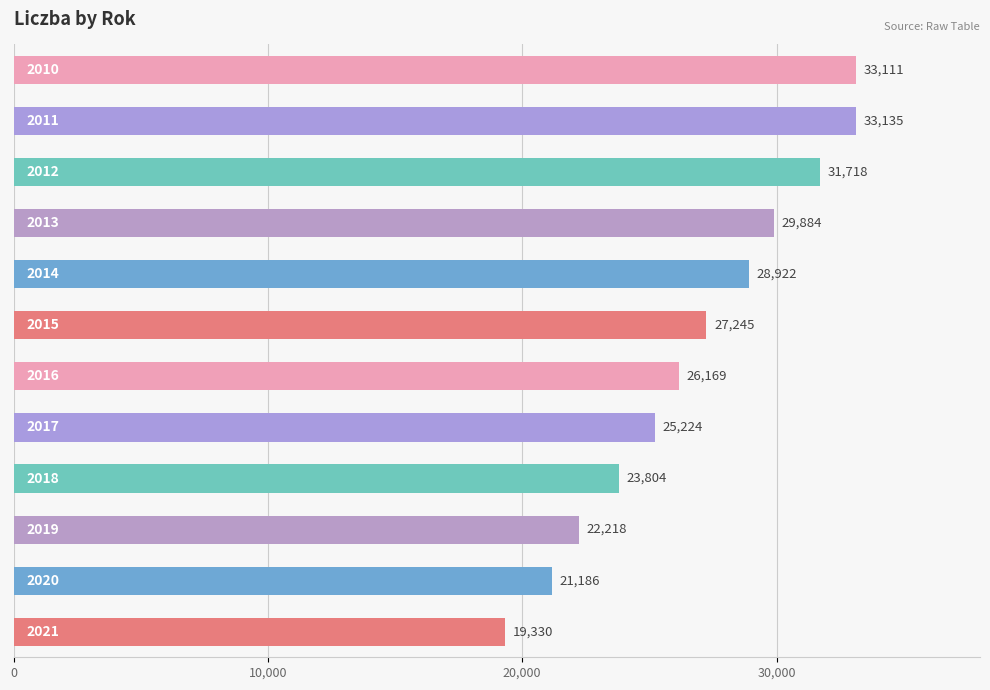

Count the values in the range 23804 to 31718.

7